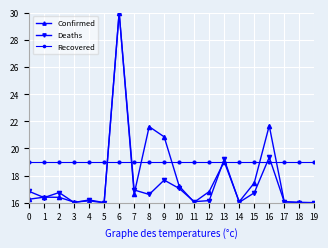

What is the value of the Deaths point at the 2nd from the left?

16.4